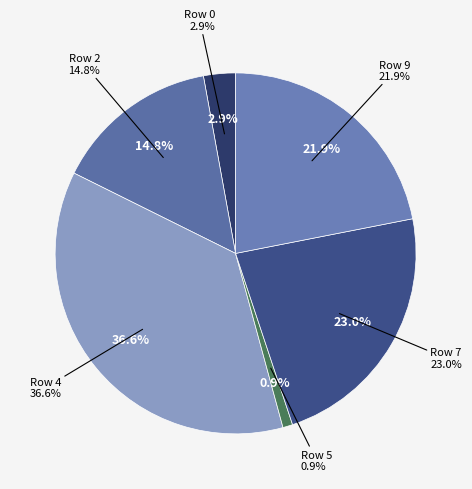

Which slice is the largest?

Row 4